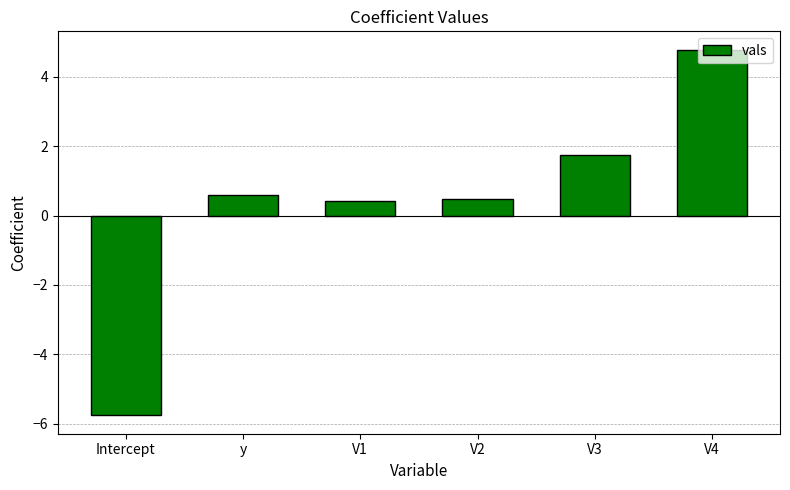

What is the smallest value displayed?

-5.8